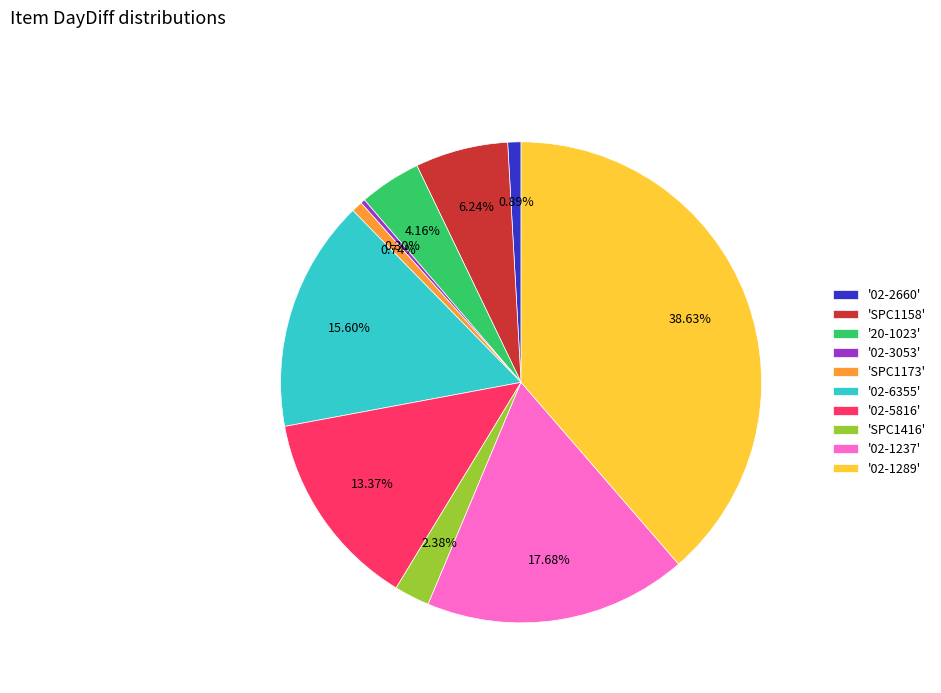

What is the ratio of the value at '02-1289' to the value at '20-1023'?

9.3